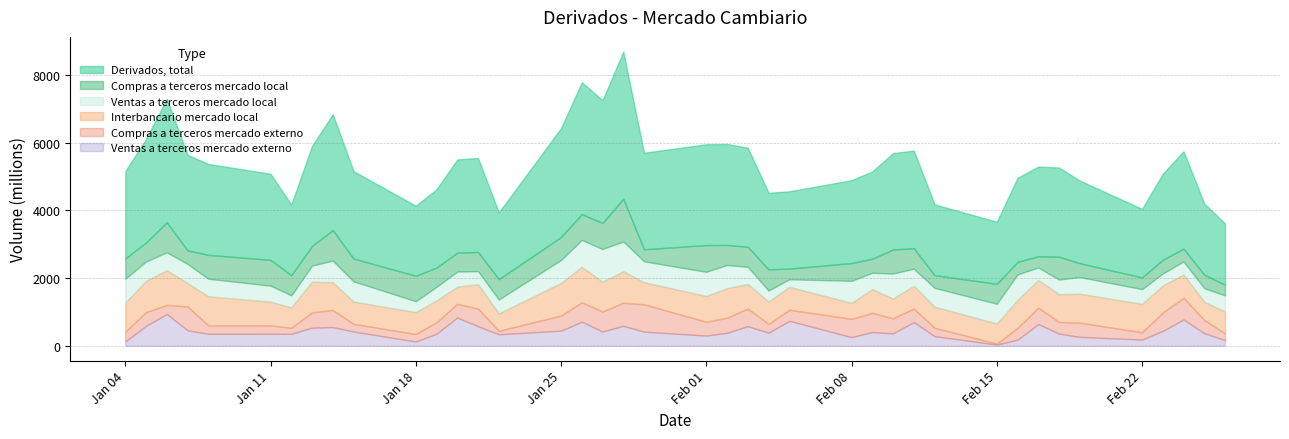

True or false: Derivados, total has a value of 3421 at 14-01-2010.

True